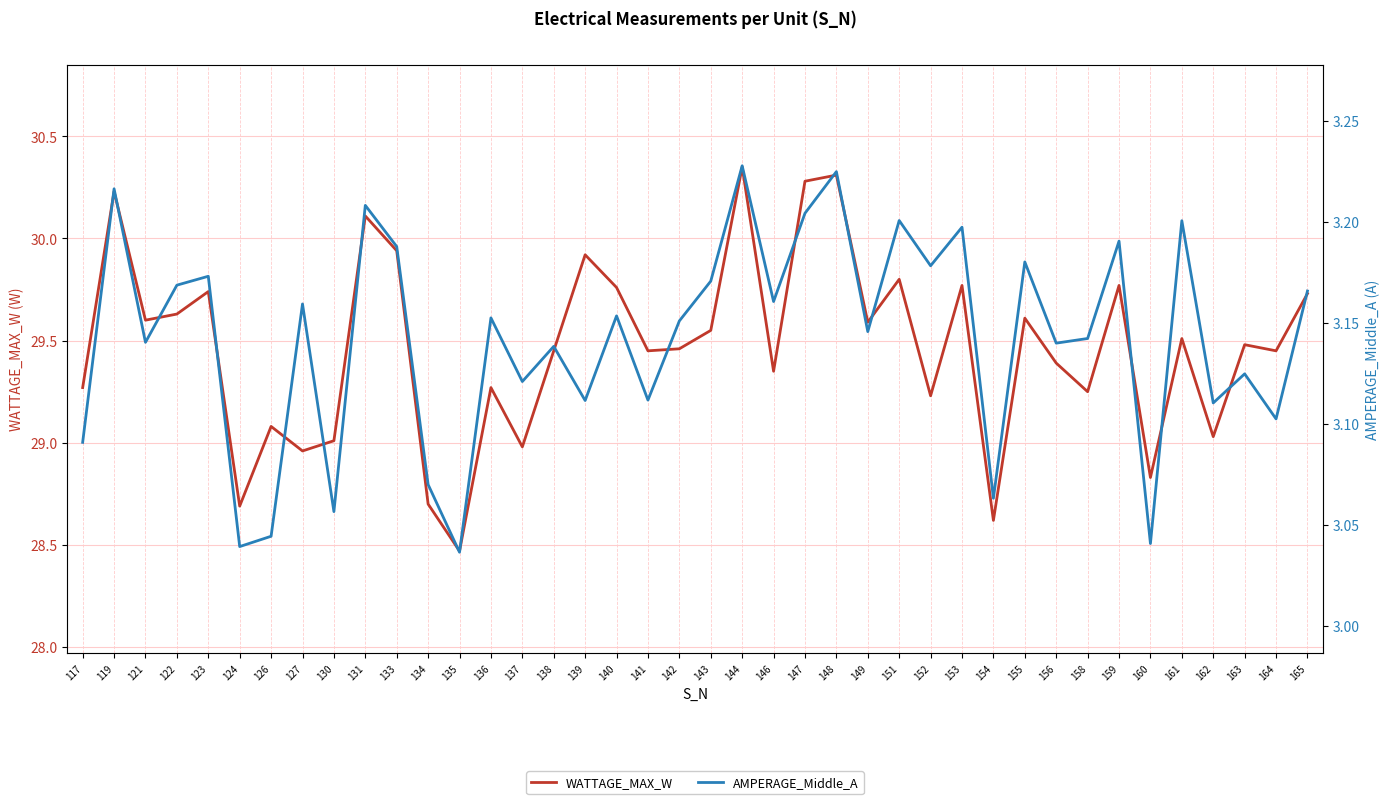

Reading right to left, transcribe all the data shown in this chart.

WATTAGE_MAX_W: 165=29.7	164=29.4	163=29.5	162=29.0	161=29.5	160=28.8	159=29.8	158=29.2	156=29.4	155=29.6	154=28.6	153=29.8	152=29.2	151=29.8	149=29.6	148=30.3	147=30.3	146=29.4	144=30.4	143=29.6	142=29.5	141=29.4	140=29.8	139=29.9	138=29.4	137=29.0	136=29.3	135=28.5	134=28.7	133=29.9	131=30.1	130=29.0	127=29.0	126=29.1	124=28.7	123=29.7	122=29.6	121=29.6	119=30.2	117=29.3
AMPERAGE_Middle_A: 165=3.2	164=3.1	163=3.1	162=3.1	161=3.2	160=3.0	159=3.2	158=3.1	156=3.1	155=3.2	154=3.1	153=3.2	152=3.2	151=3.2	149=3.1	148=3.2	147=3.2	146=3.2	144=3.2	143=3.2	142=3.2	141=3.1	140=3.2	139=3.1	138=3.1	137=3.1	136=3.2	135=3.0	134=3.1	133=3.2	131=3.2	130=3.1	127=3.2	126=3.0	124=3.0	123=3.2	122=3.2	121=3.1	119=3.2	117=3.1